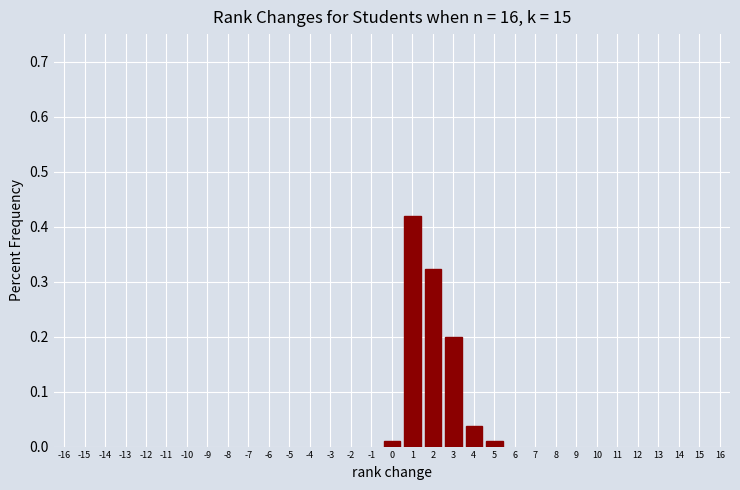

Reading left to right, transcribe this chart: for each bar, give the range it covers on the x-axis and its height. The values are not printed on the chart, so give them approximately, as read against the axis.

-0.5 to 0.5: under 0.01
0.5 to 1.5: 0.42
1.5 to 2.5: 0.32
2.5 to 3.5: 0.20
3.5 to 4.5: 0.04
4.5 to 5.5: under 0.01